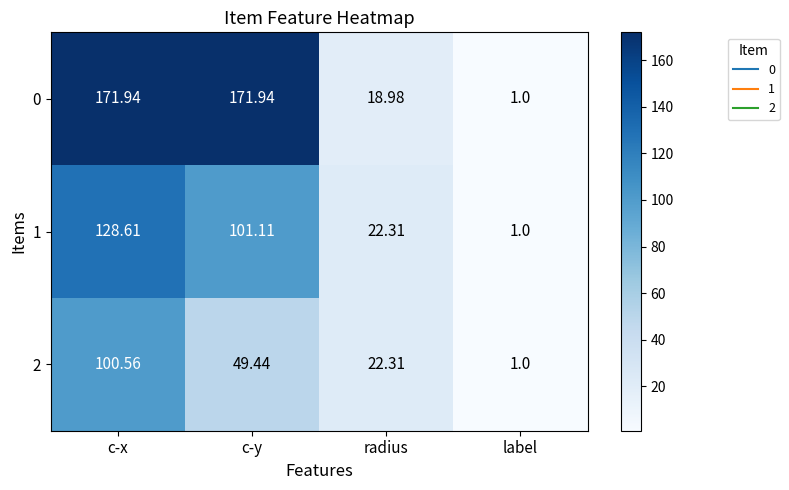

At which category is the sum across all series the highest?

c-x